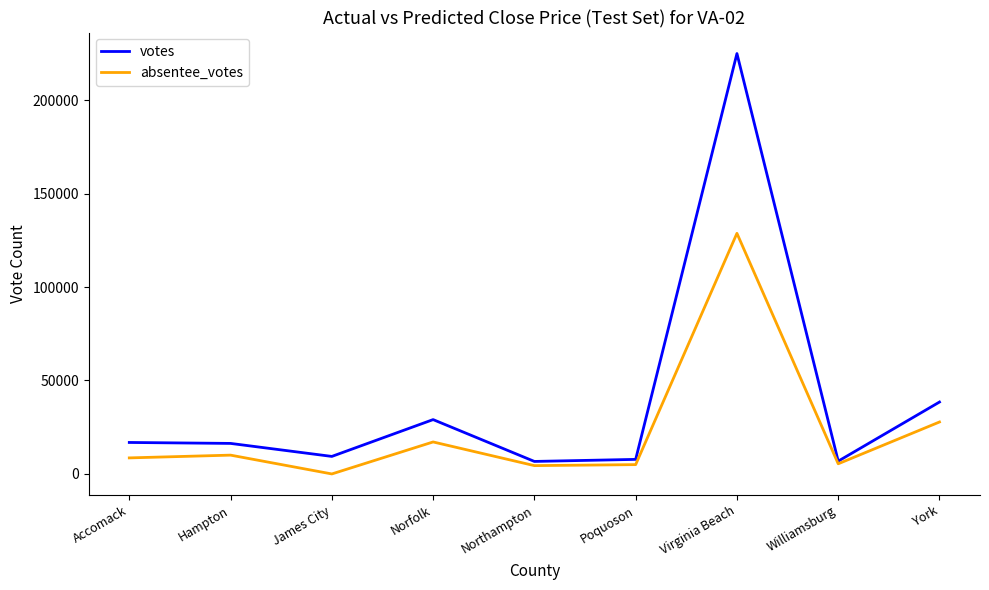

Which series has the widest spread of values?

votes